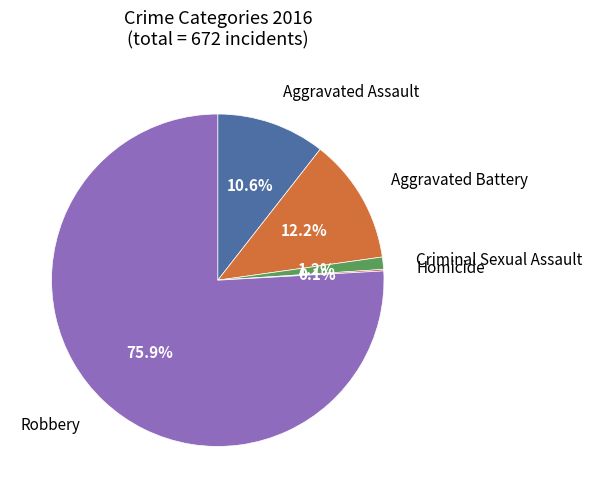

Is there any slice that represents more than half of the pie?

Yes